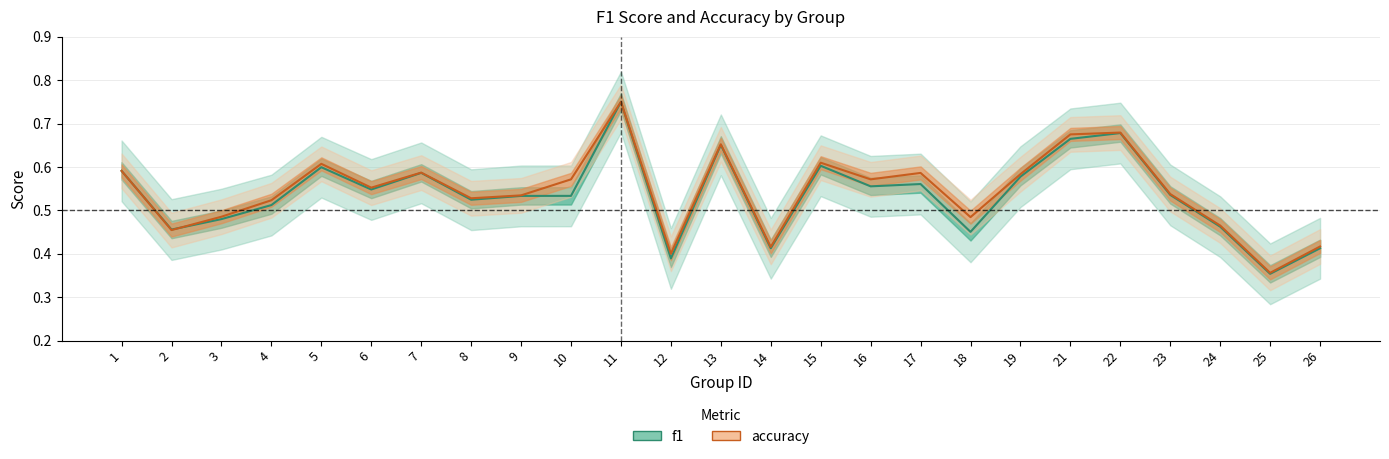

What is the minimum value shown in the chart?

0.4